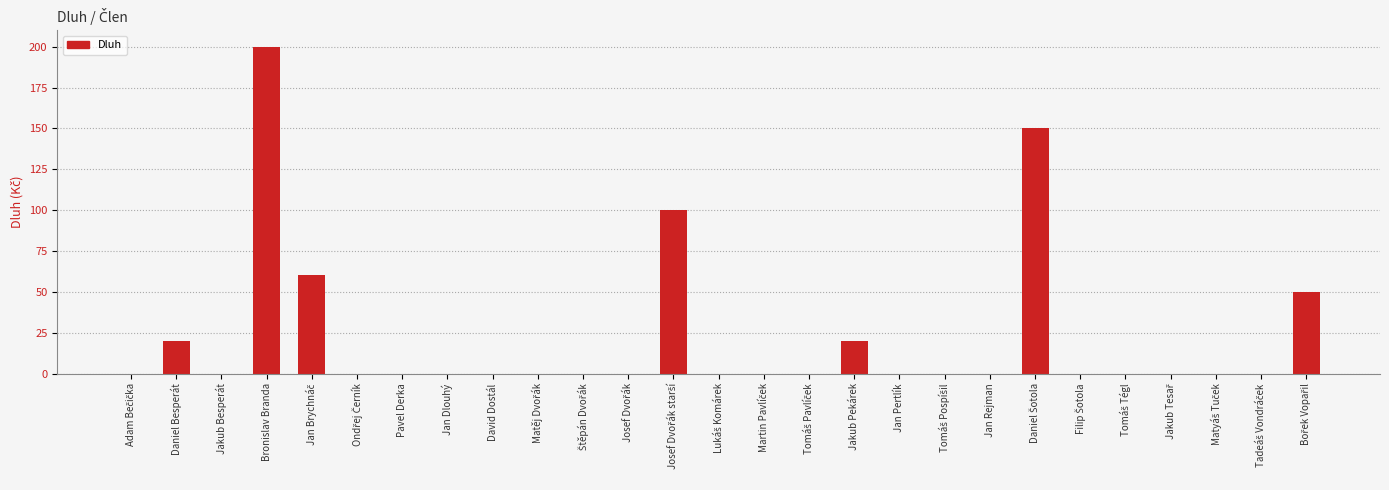

Is it true that the value at David Dostál is 137?

False